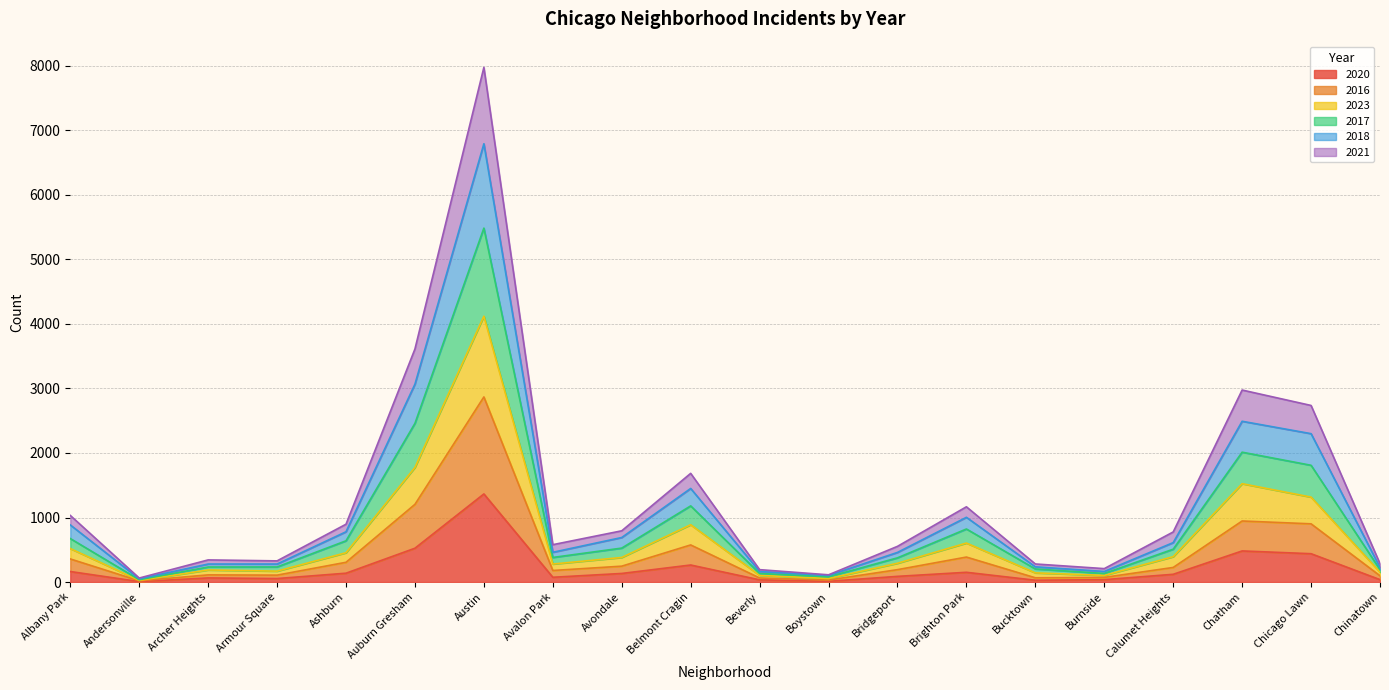

At which category is the sum across all series the highest?

Austin